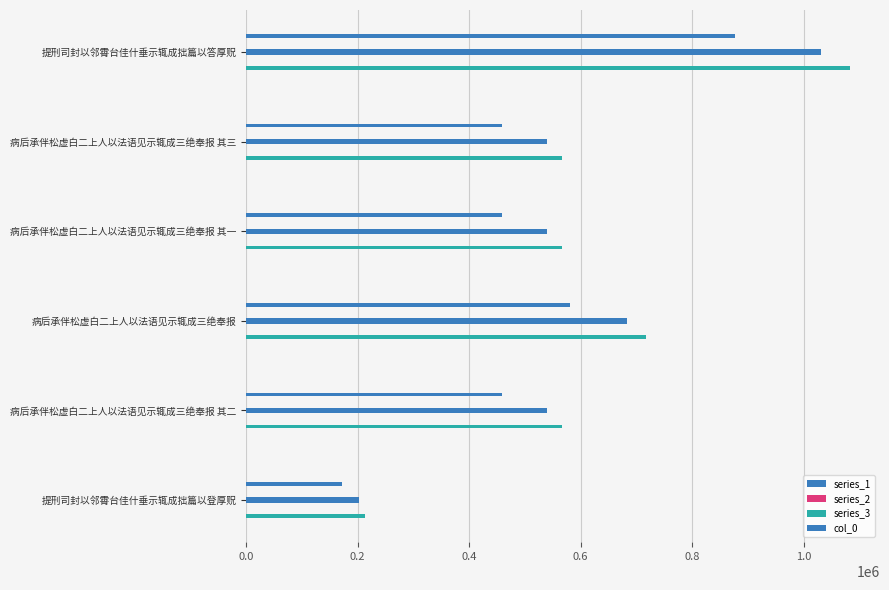

Between 提刑司封以邻霄台佳什垂示辄成拙篇以答厚贶 and 病后承伴松虚白二上人以法语见示辄成三绝奉报 其三, which series saw the biggest shift?

series_3